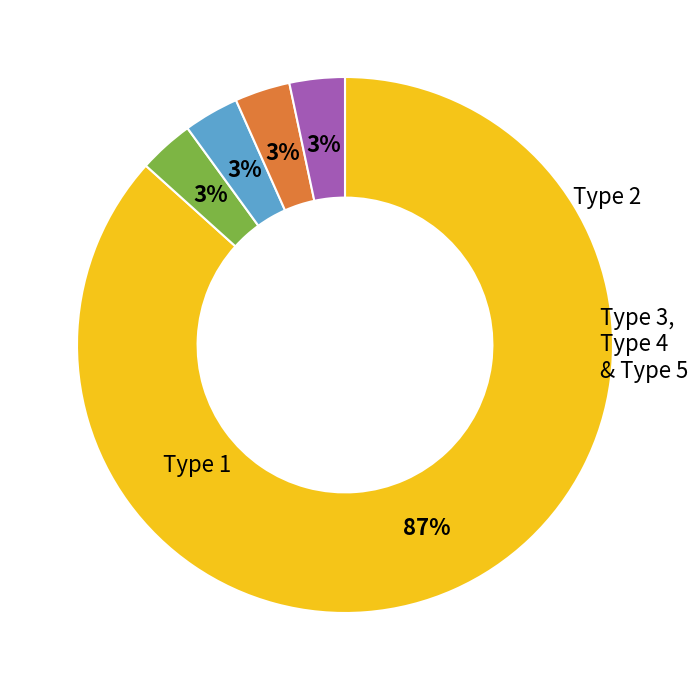

To the nearest percent, what is the average slice percentage?

20%